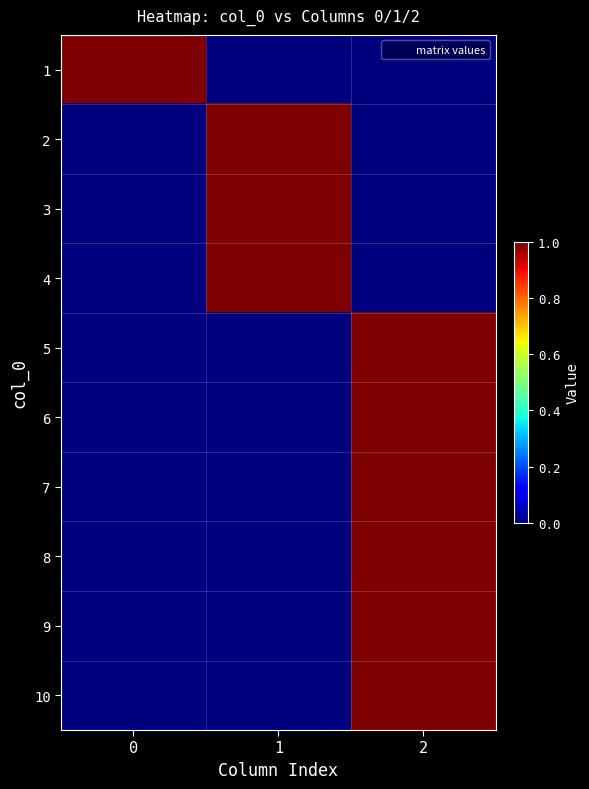

Count the number of categories in the chart.

3